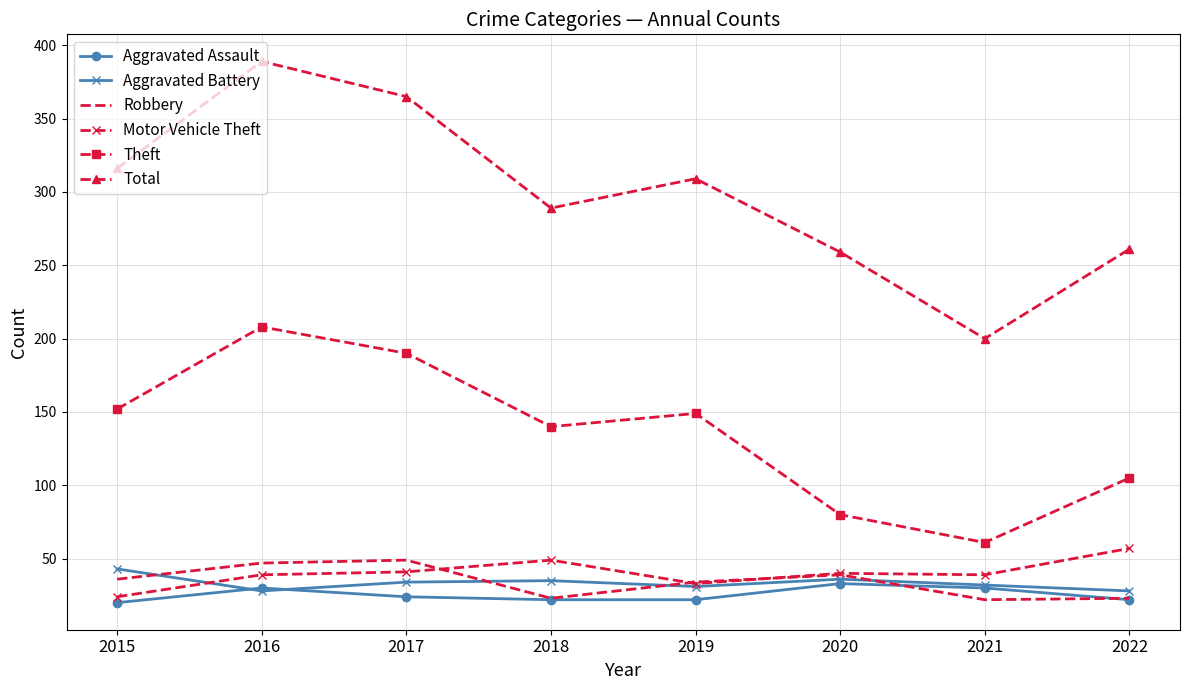

What is the difference between the maximum and minimum values in the Total series?

189